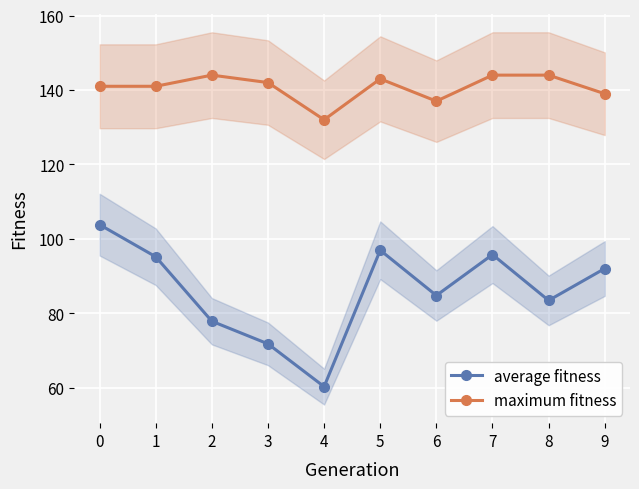

Reading right to left, what are all the values shown in this chart?

average fitness: 9=92.0	8=83.4	7=95.8	6=84.8	5=96.9	4=60.2	3=71.8	2=77.8	1=95.2	0=103.8
maximum fitness: 9=139.0	8=144.0	7=144.0	6=137.0	5=143.0	4=132.0	3=142.0	2=144.0	1=141.0	0=141.0